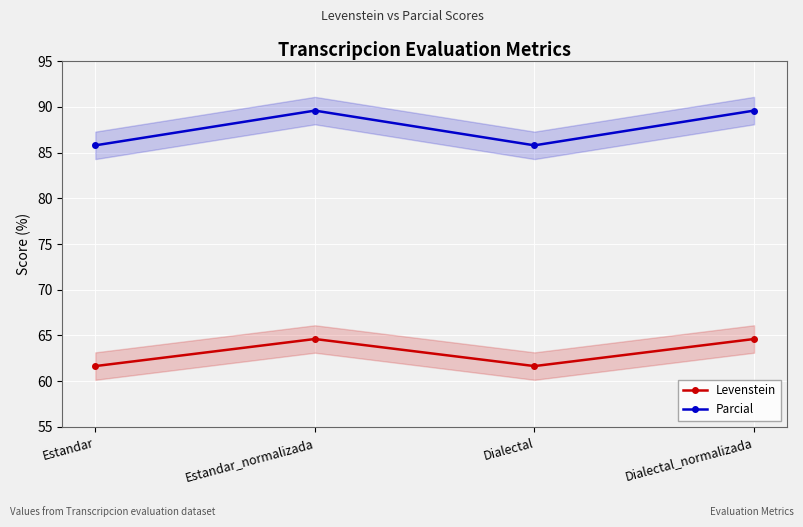

Is it true that Parcial equals 125.8 at Estandar?

False